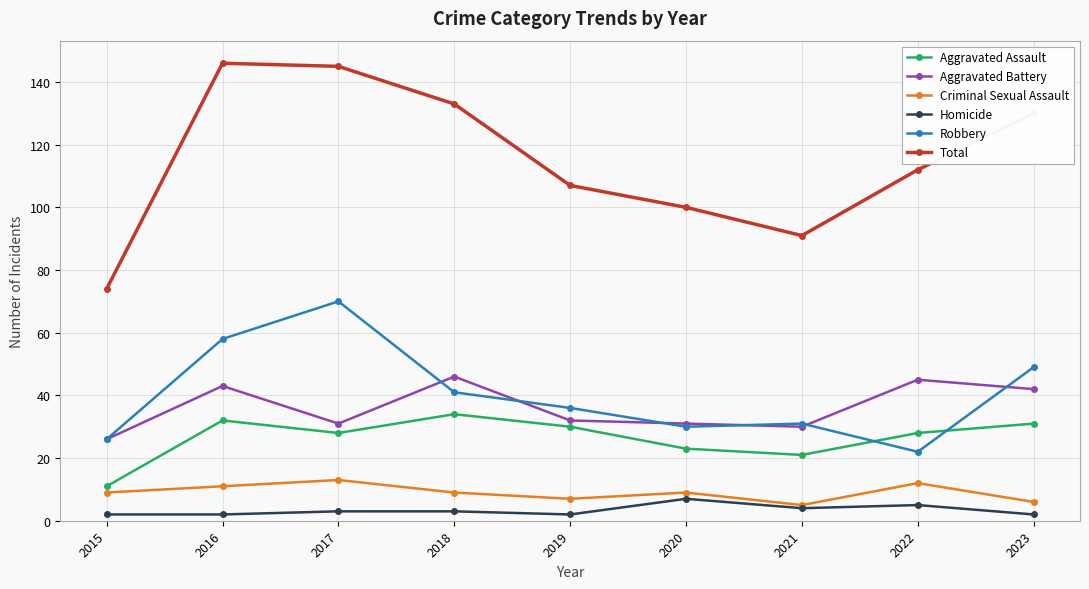

The Aggravated Battery series shows 46 at 2018. True or false?

True